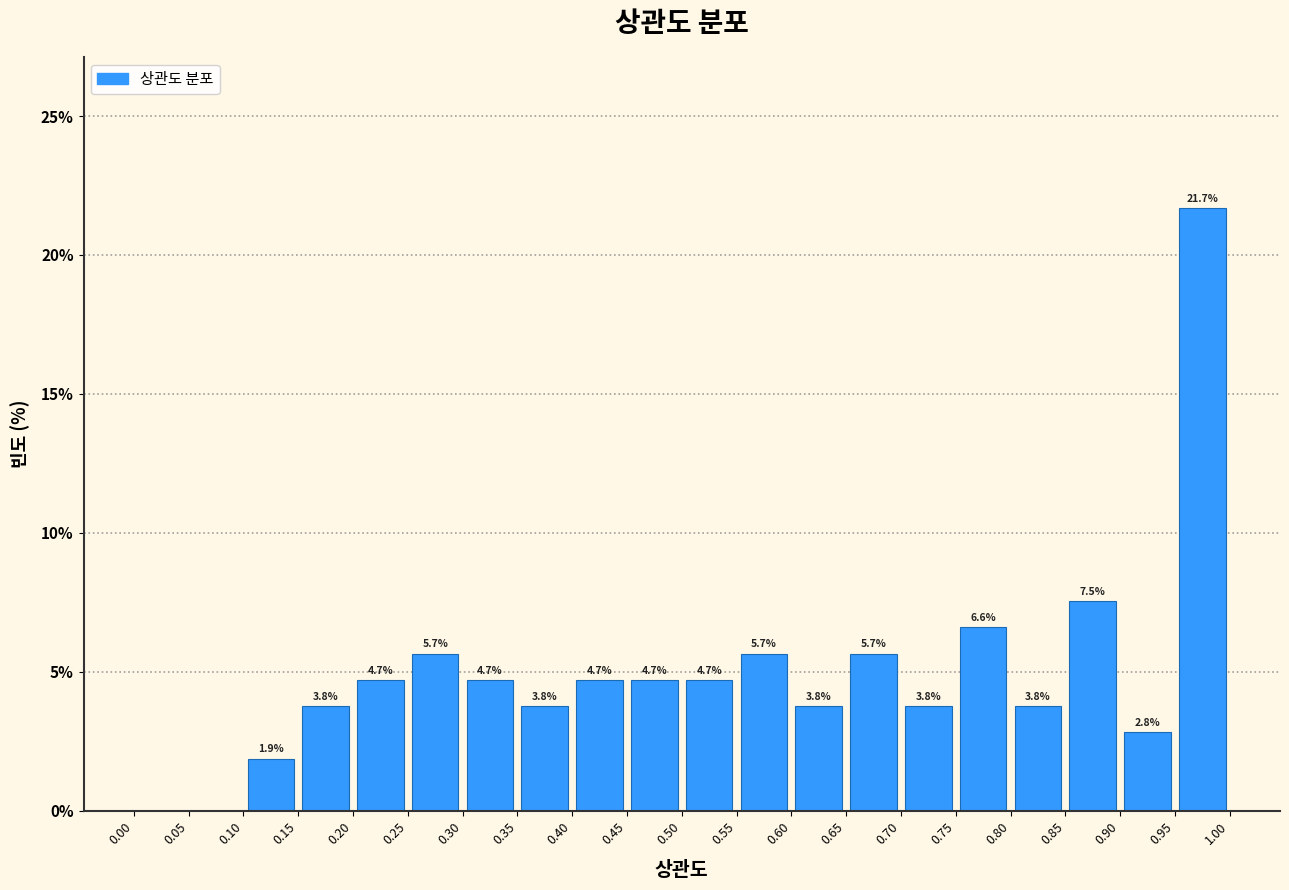

Over which range of the x-axis is the bar tallest?

0.95 to 1.00